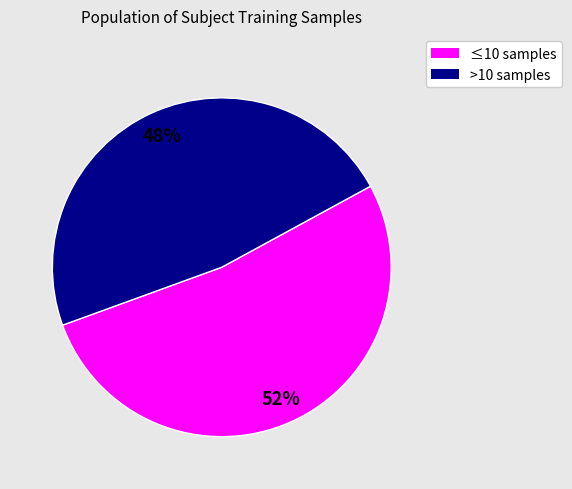

Is there any slice that represents more than half of the pie?

Yes